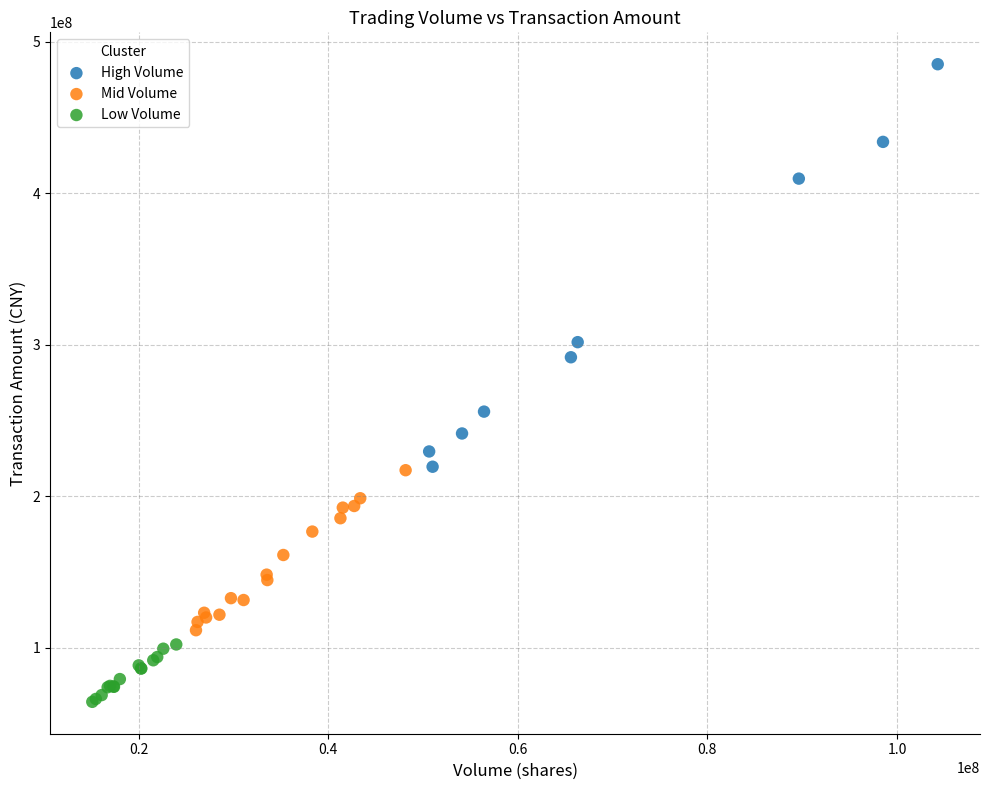

Which series has the largest Y range (max minus min)?

High Volume